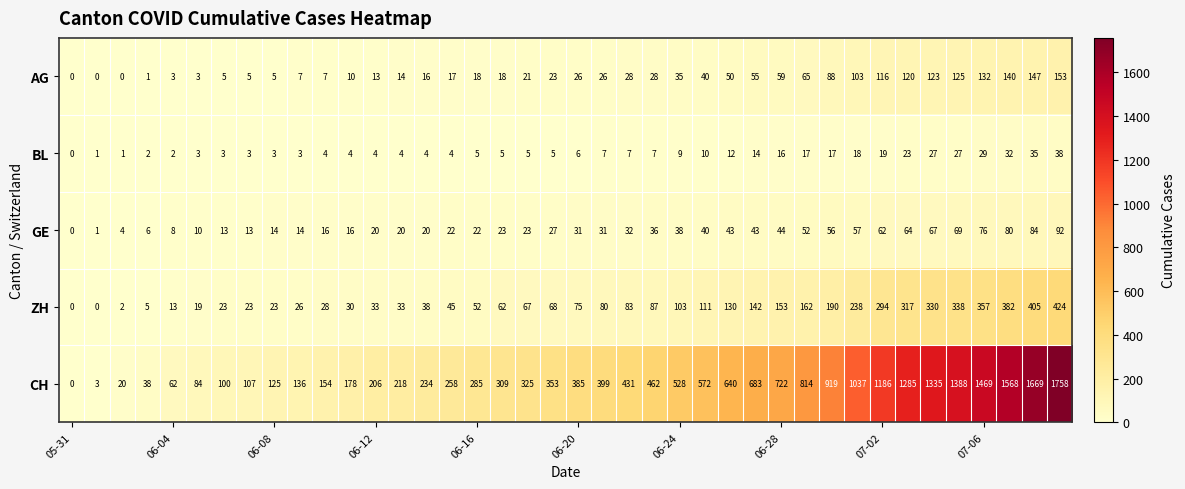

Which series has the widest spread of values?

CH